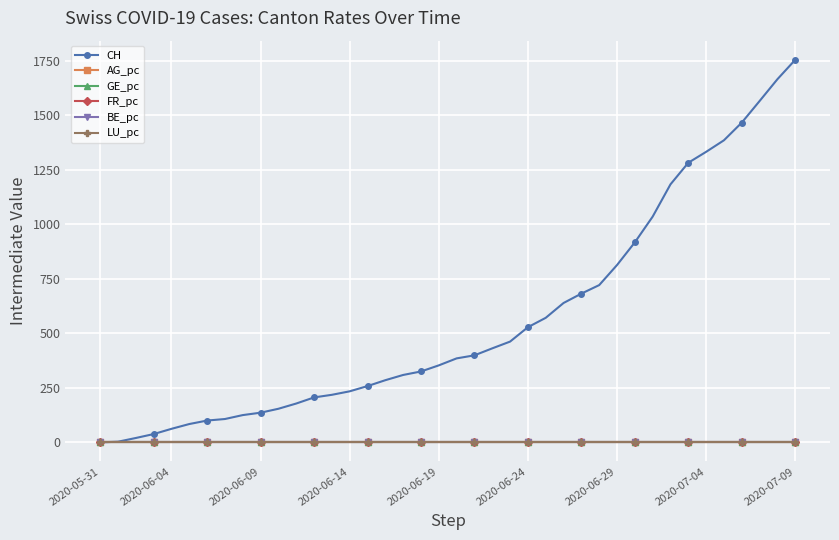

What are all the series names shown in the legend?

CH, AG_pc, GE_pc, FR_pc, BE_pc, LU_pc